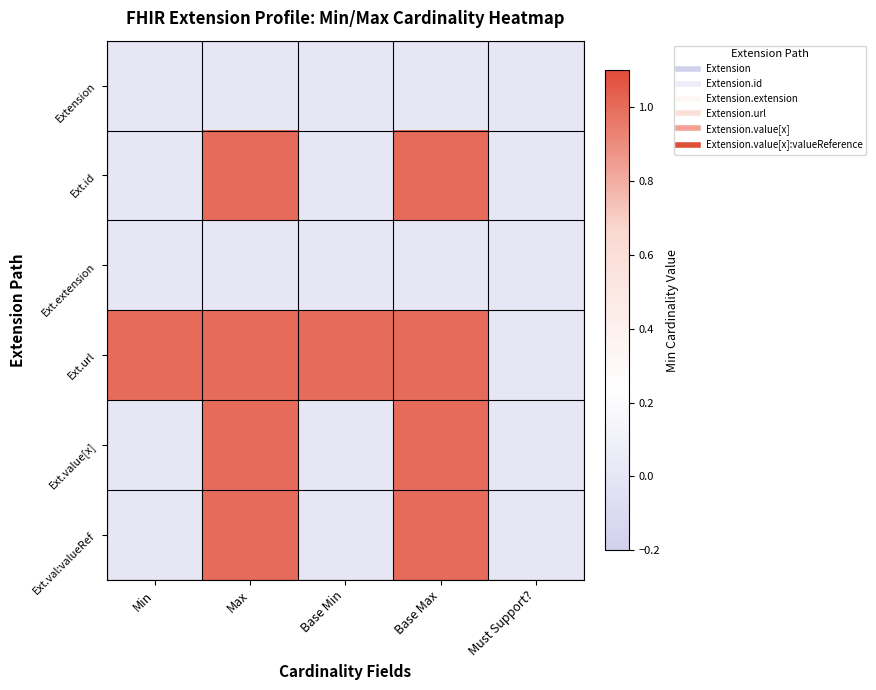

Which series has the largest total across all categories?

Ext.url